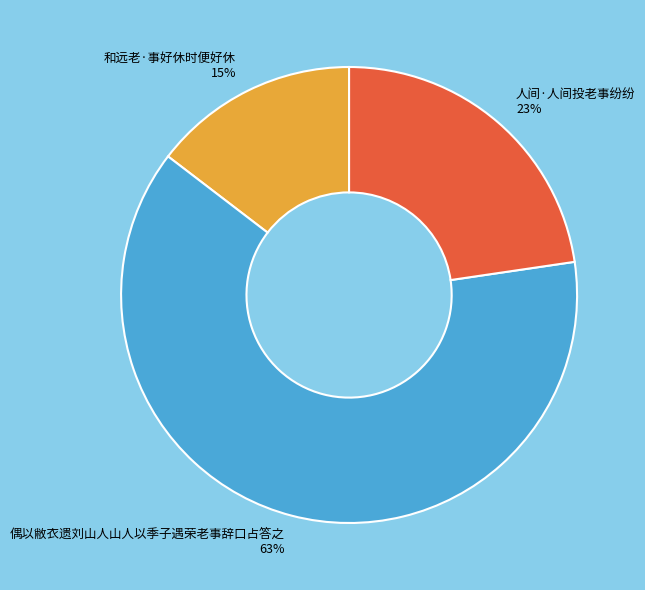

Rank the categories by value from lowest to highest.

和远老·事好休时便好休, 人间·人间投老事纷纷, 偶以敝衣遗刘山人山人以季子遇荣老事辞口占答之